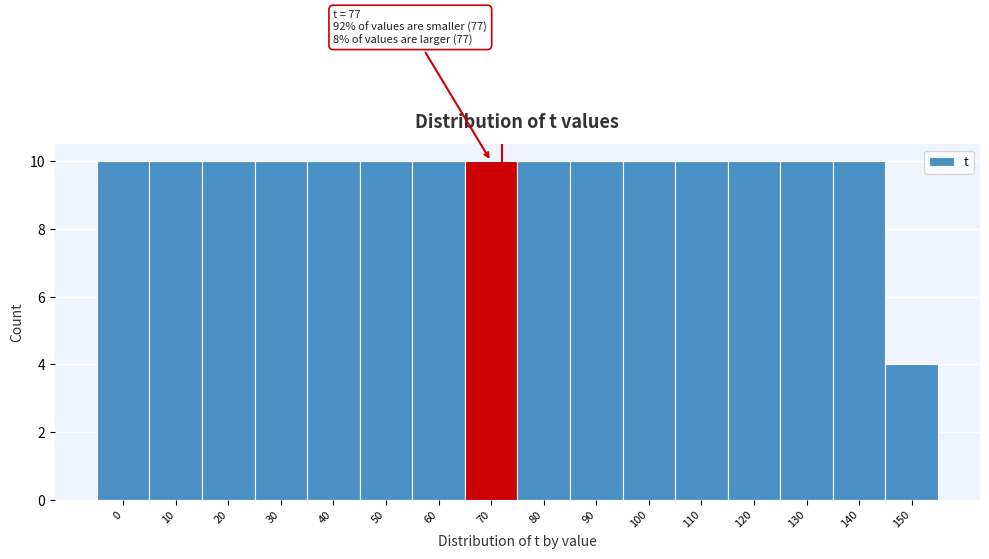

Reading right to left, list all the values displayed in this chart.

150=4	140=10	130=10	120=10	110=10	100=10	90=10	80=10	70=10	60=10	50=10	40=10	30=10	20=10	10=10	0=10